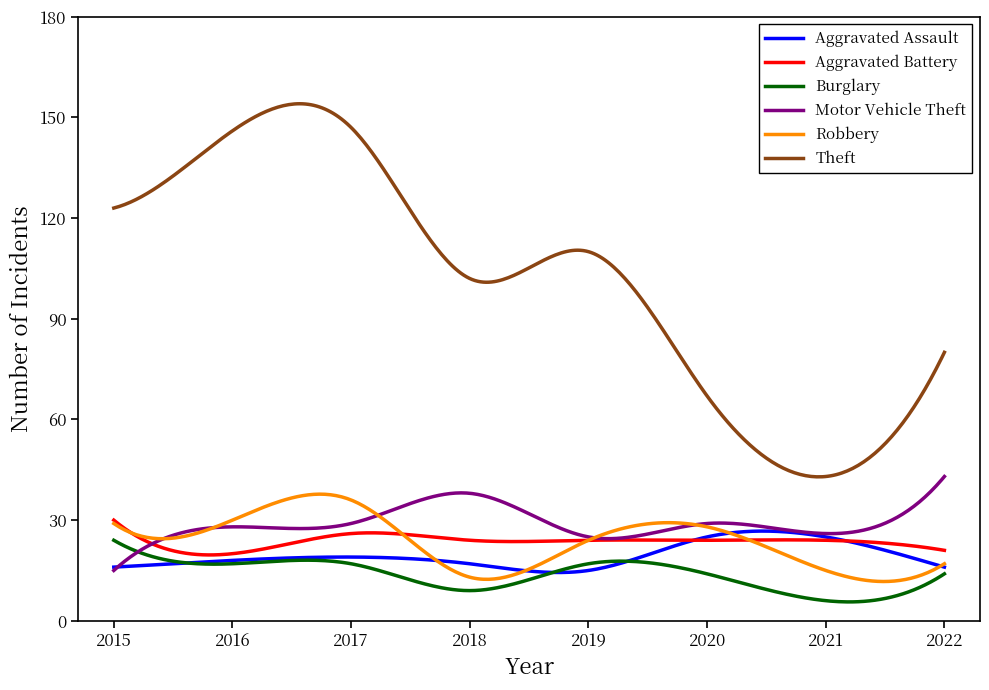

Rank the series by their maximum value, from highest to lowest.

Theft, Motor Vehicle Theft, Robbery, Aggravated Battery, Aggravated Assault, Burglary